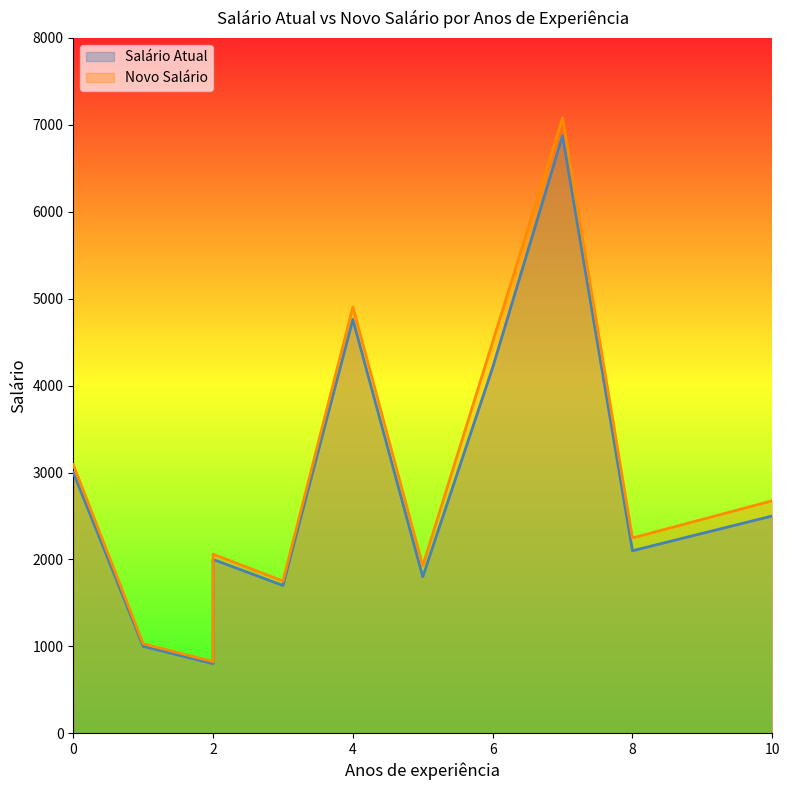

How many interior local peaks does the Novo Salário series have?

4